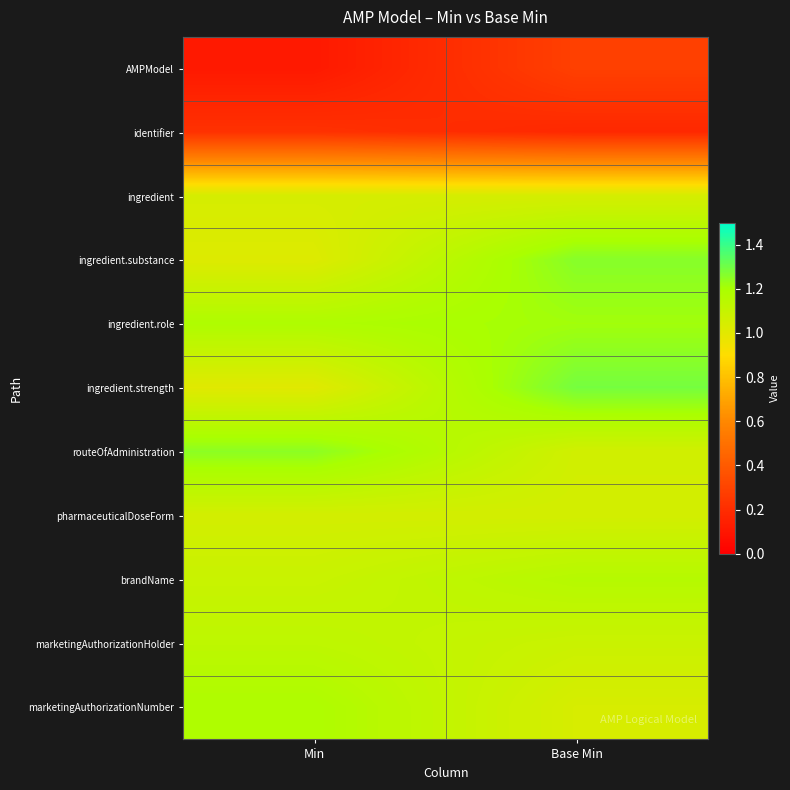

Reading left to right, transcribe all the data shown in this chart.

AMPModel: Min=0.1	Base Min=0.3
identifier: Min=0.2	Base Min=0.2
ingredient: Min=1.0	Base Min=1.0
ingredient.substance: Min=1.0	Base Min=1.3
ingredient.role: Min=1.2	Base Min=1.2
ingredient.strength: Min=1.0	Base Min=1.3
routeOfAdministration: Min=1.2	Base Min=1.1
pharmaceuticalDoseForm: Min=1.1	Base Min=1.1
brandName: Min=1.1	Base Min=1.2
marketingAuthorizationHolder: Min=1.1	Base Min=1.1
marketingAuthorizationNumber: Min=1.2	Base Min=1.0